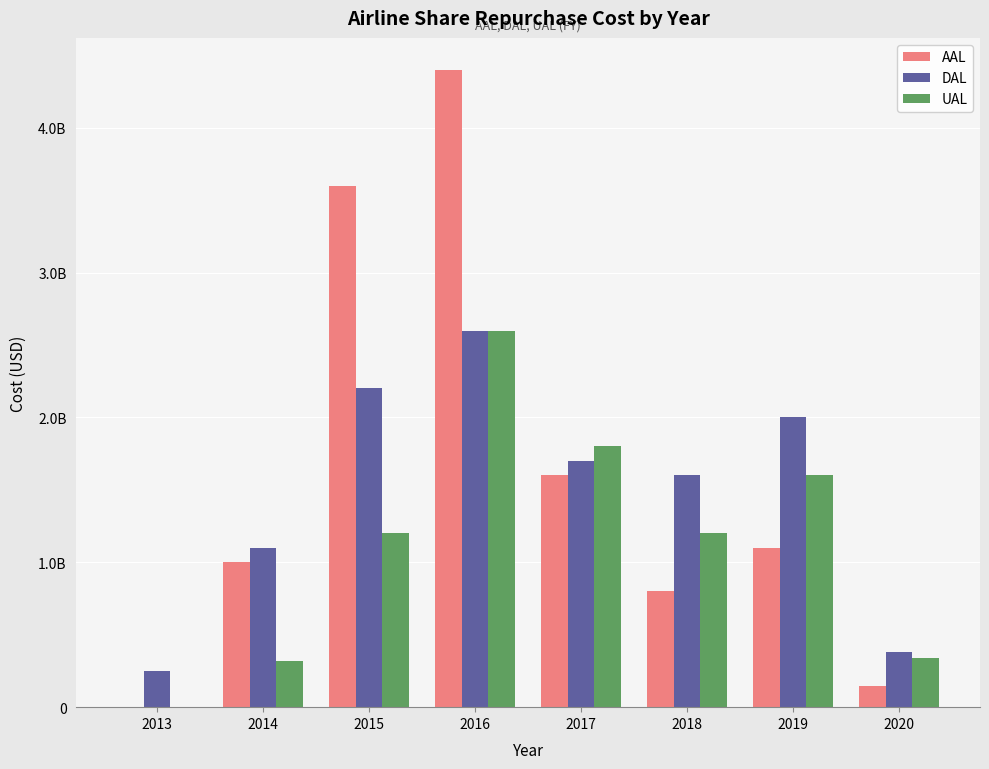

What is the value of the UAL bar at the 6th from the left?

1200000000